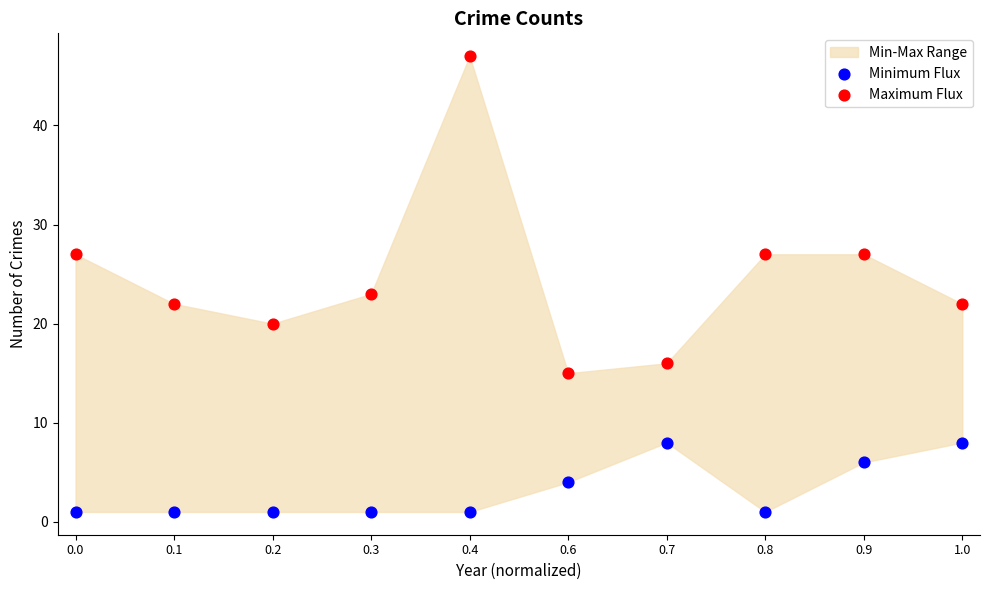

Which series reaches the minimum Y coordinate?

Minimum Flux